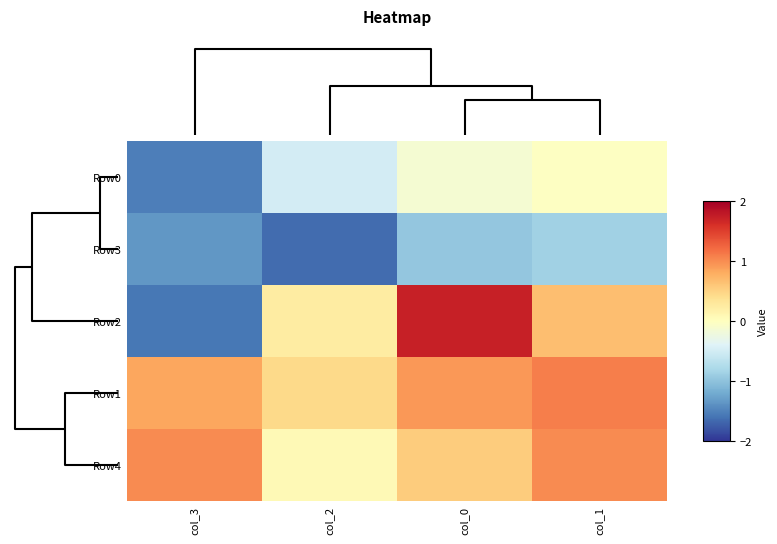

Reading left to right, transcribe all the data shown in this chart.

Row0: col_3=-1.5	col_2=-0.5	col_0=-0.1	col_1=-0.0
Row3: col_3=-1.4	col_2=-1.7	col_0=-1.0	col_1=-0.9
Row2: col_3=-1.6	col_2=0.2	col_0=1.7	col_1=0.7
Row1: col_3=0.8	col_2=0.4	col_0=0.9	col_1=1.1
Row4: col_3=1.0	col_2=0.1	col_0=0.6	col_1=1.0